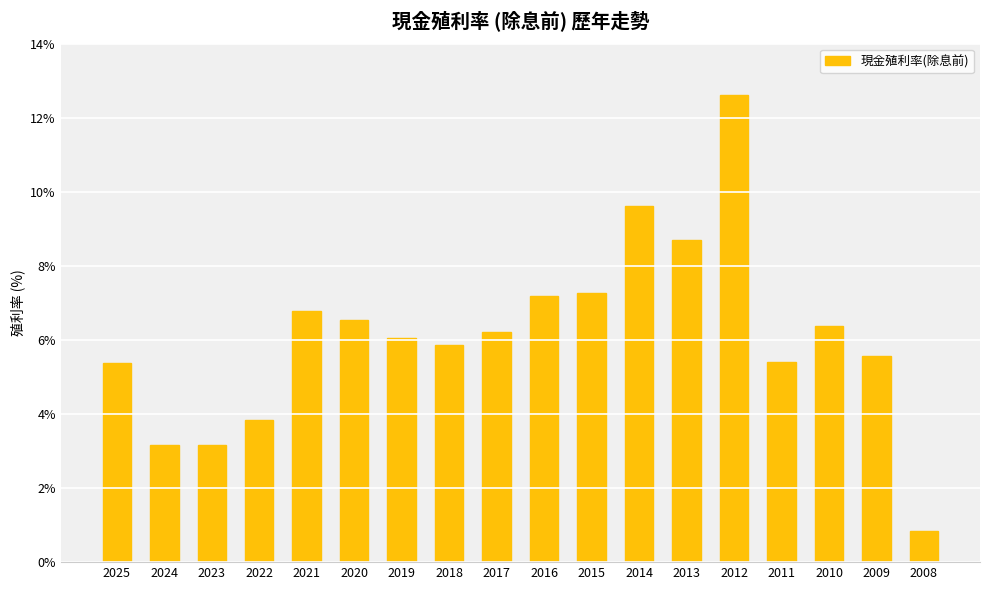

What is the change in value from 2023 to 2019?

+2.9